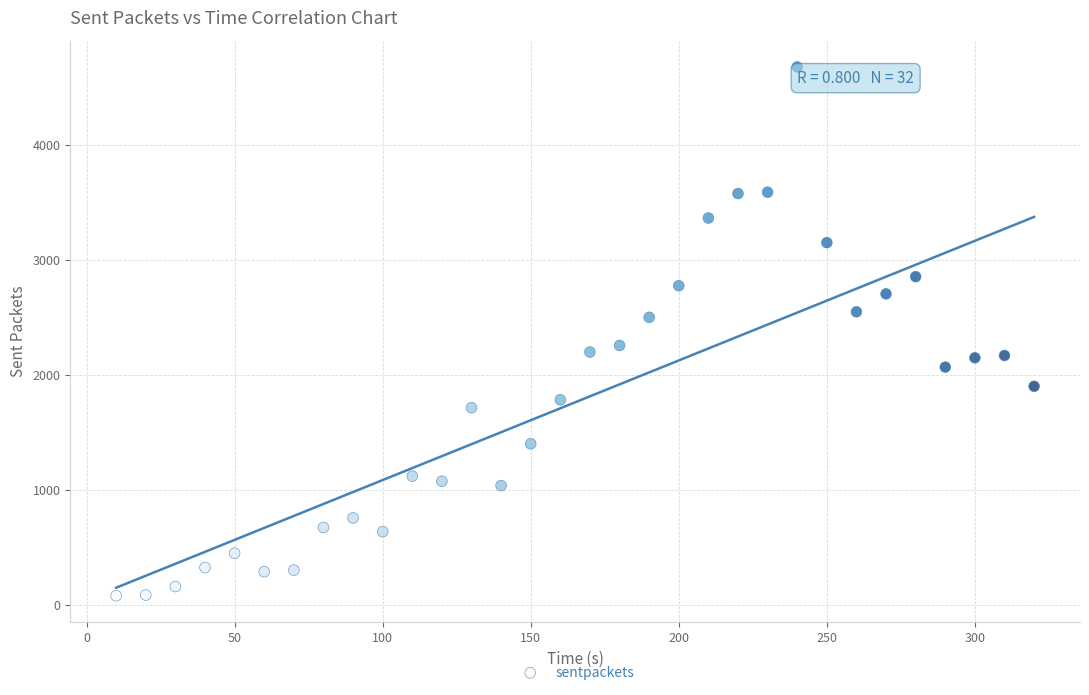

What is the range of Y values (max minus min)?

4600